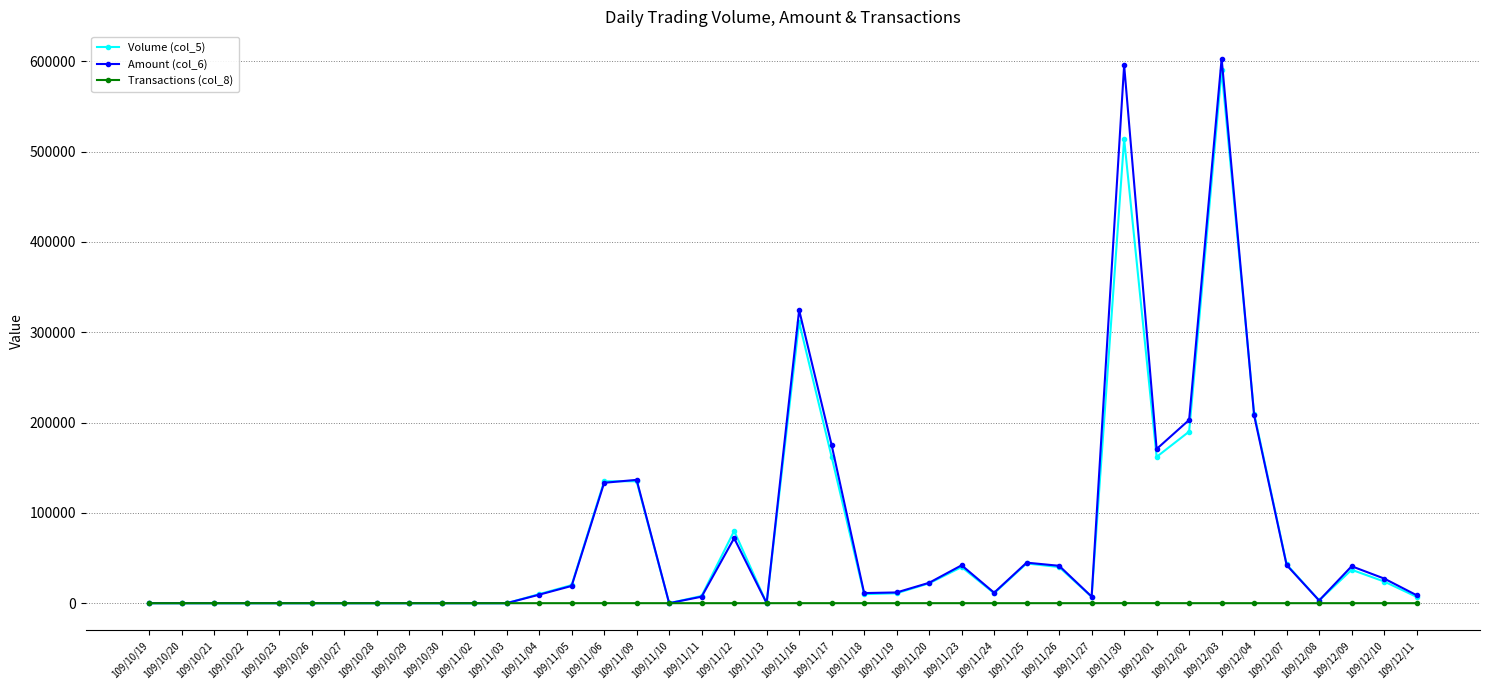

What is the label of the 12th point from the right?

109/11/26